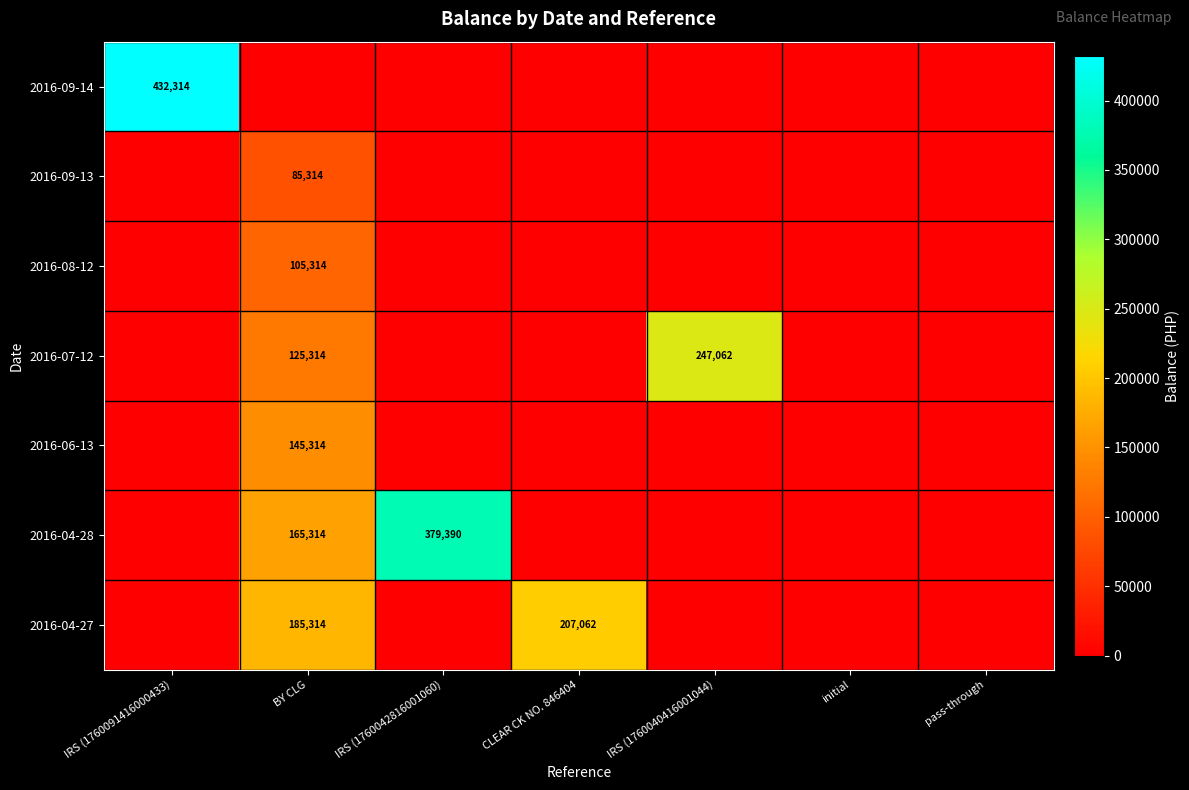

True or false: 2016-07-12 has a value of 247062 at IRS (1760040416001044).

True